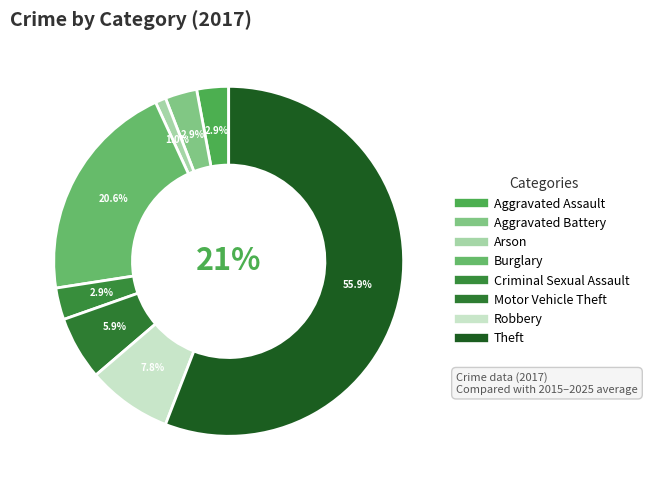

How many slices are in this pie chart?

8